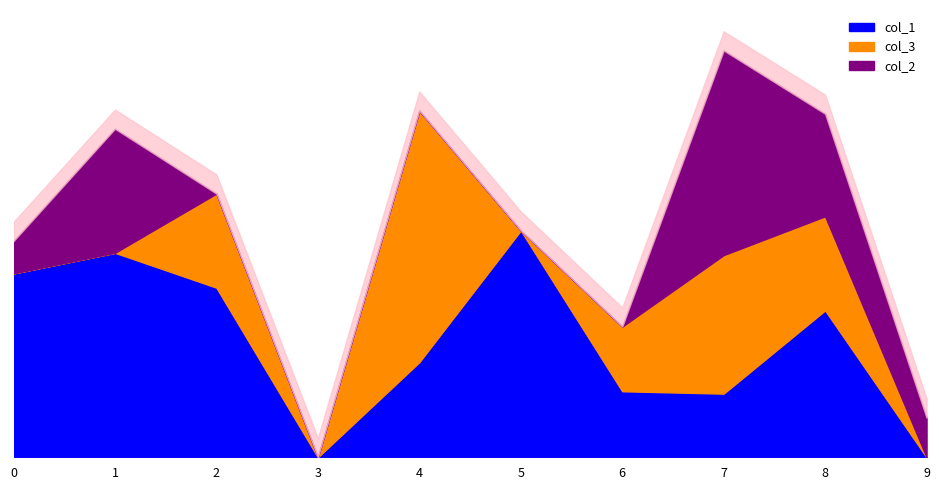

What are all the series names shown in the legend?

col_1, col_3, col_2